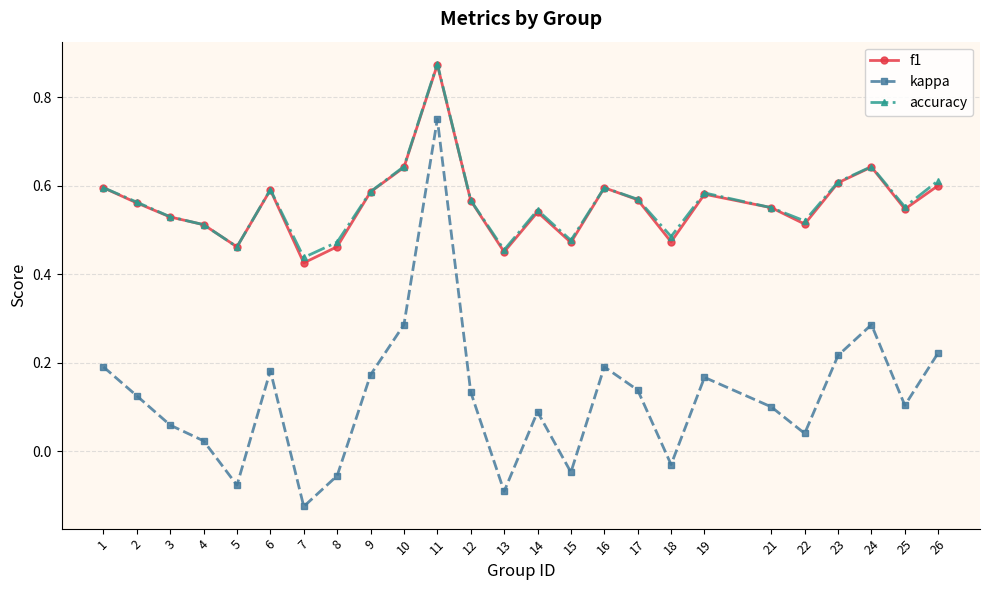

Which series has the largest range (max minus min)?

kappa